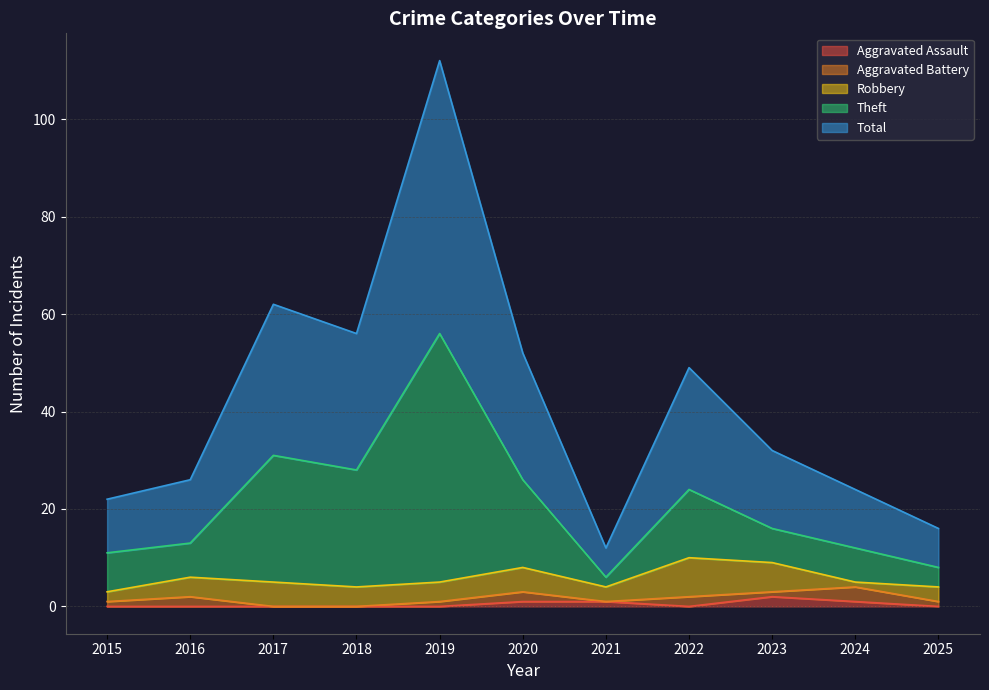

True or false: Aggravated Assault has a value of 0 at 2025.

True